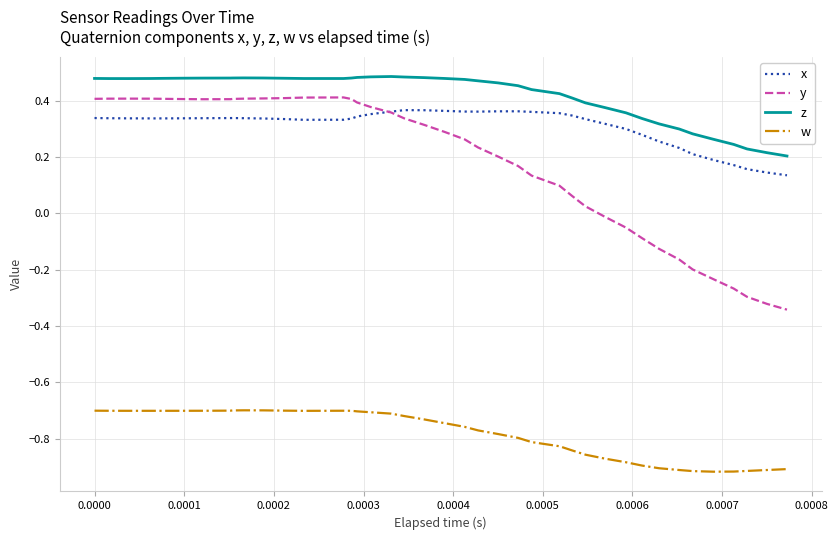

True or false: z and y intersect in this chart.

False